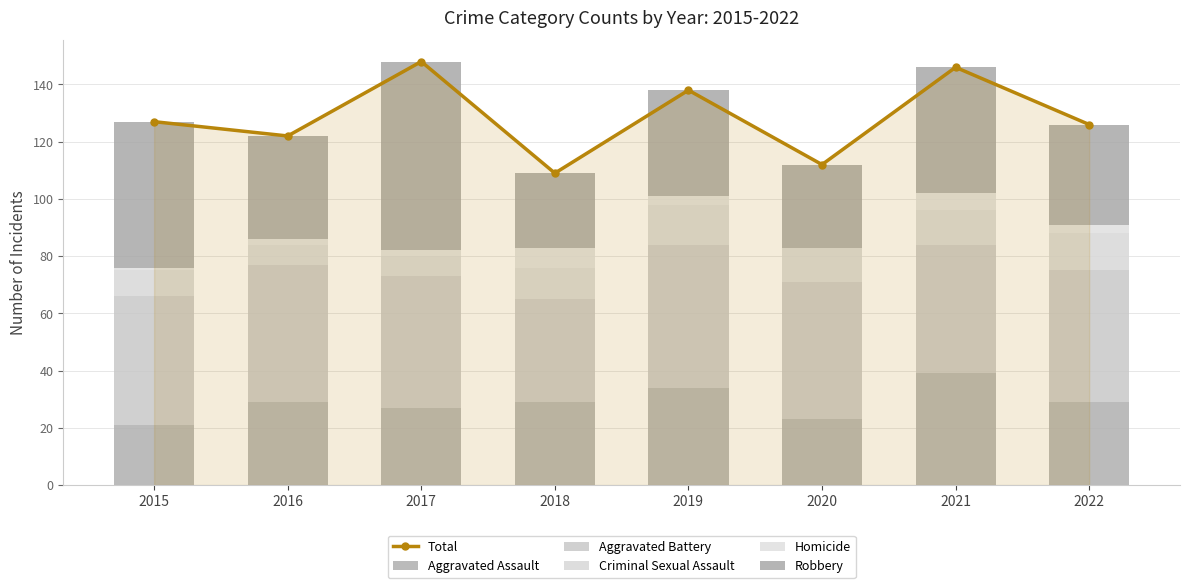

Rank the series by their maximum value, from lowest to highest.

Homicide, Criminal Sexual Assault, Aggravated Assault, Aggravated Battery, Robbery, Total